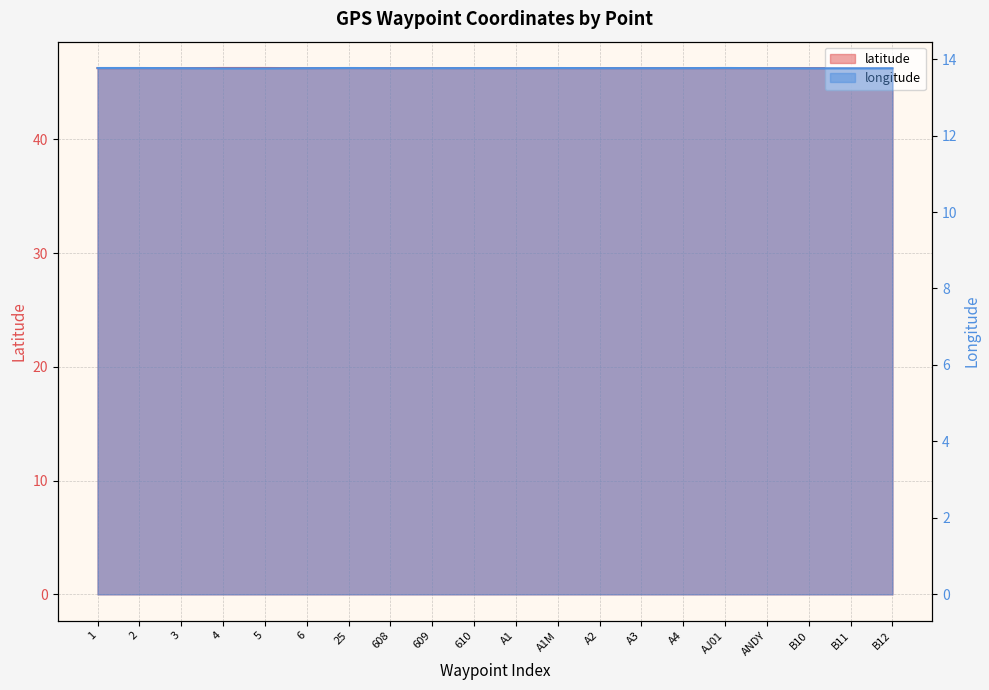

Reading left to right, extract all data points from this chart.

latitude: 46.3	46.3	46.3	46.3	46.3	46.3	46.3	46.3	46.3	46.3	46.3	46.3	46.3	46.3	46.3	46.3	46.3	46.3	46.3	46.3
longitude: 13.8	13.8	13.8	13.8	13.8	13.8	13.8	13.8	13.8	13.8	13.8	13.8	13.8	13.8	13.8	13.8	13.8	13.8	13.8	13.8